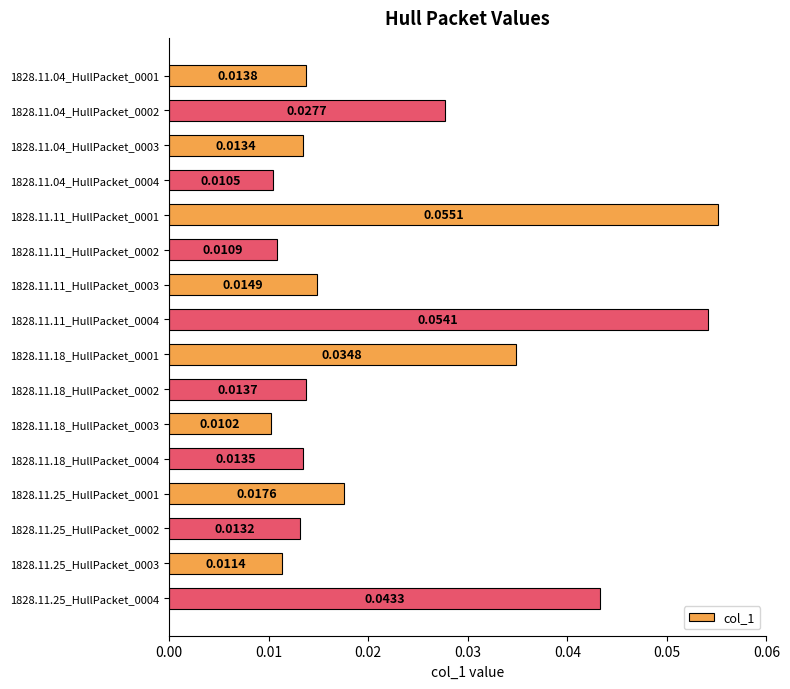

Which has a higher value, 1828.11.11_HullPacket_0004 or 1828.11.04_HullPacket_0001?

1828.11.11_HullPacket_0004